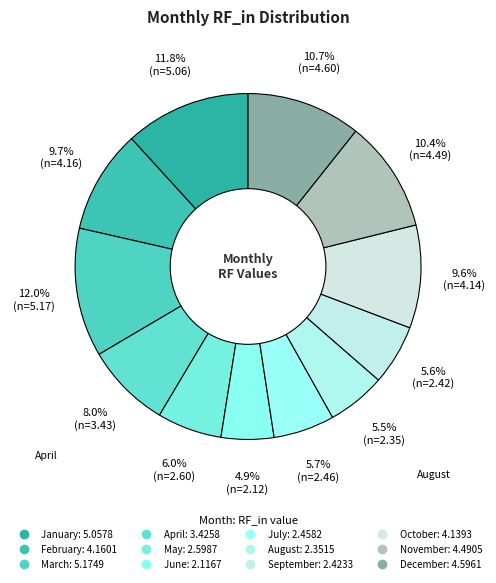

To the nearest percent, what percentage of the pie is April?

8%